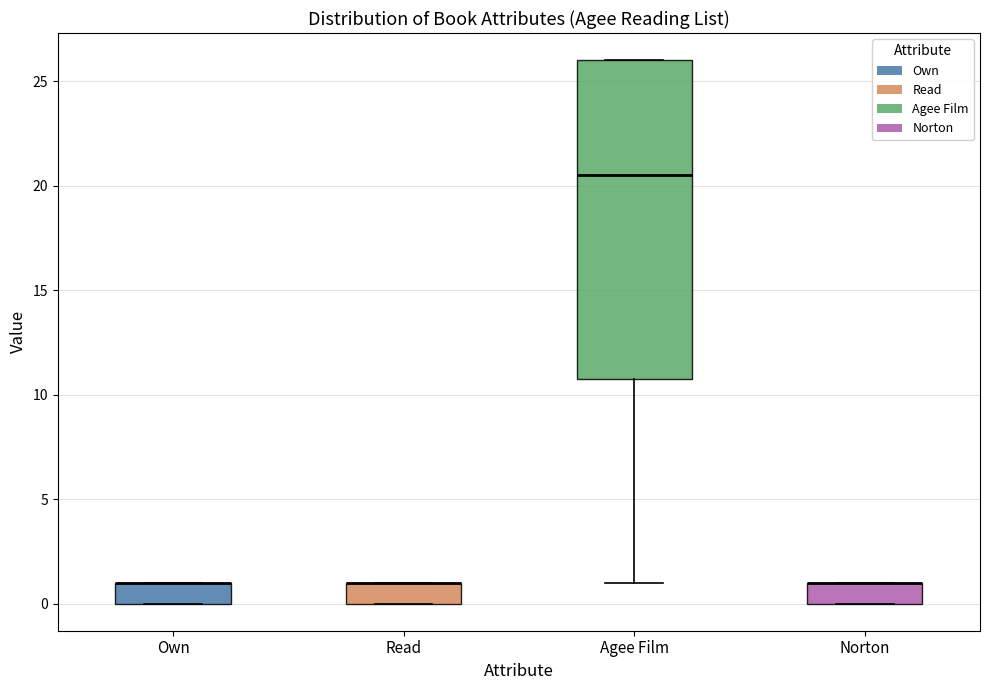

Where does the lower whisker of the box for Agee Film end on the y-axis? The values are not printed on the chart, so give them approximately, as read against the axis.

1.0